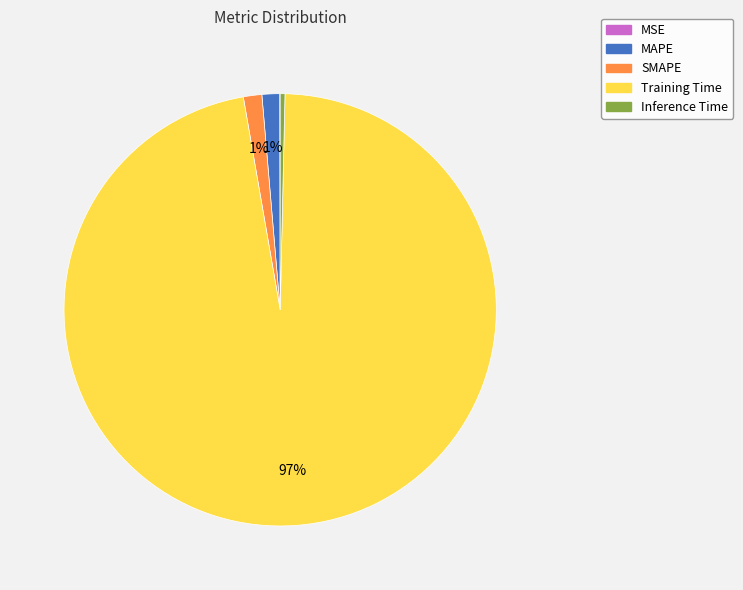

To the nearest percent, what is the average slice percentage?

20%